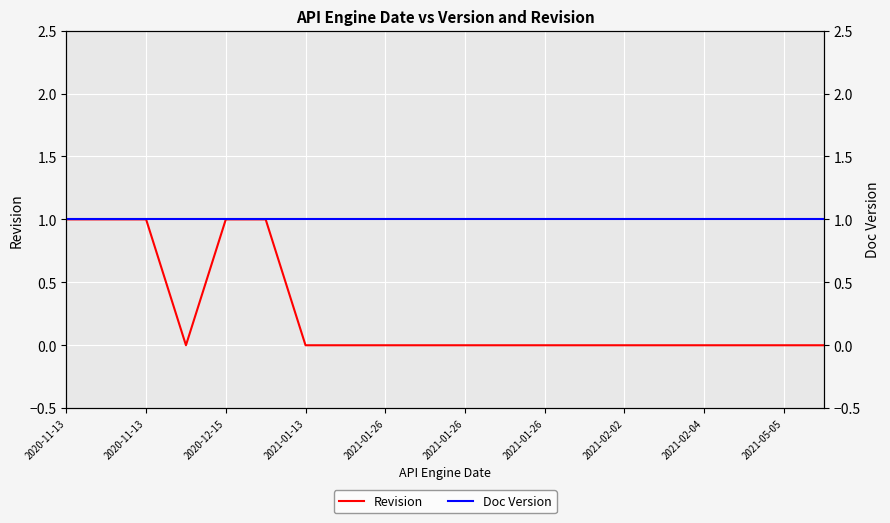

What is the difference between the second highest and second lowest values in the Revision series?

1